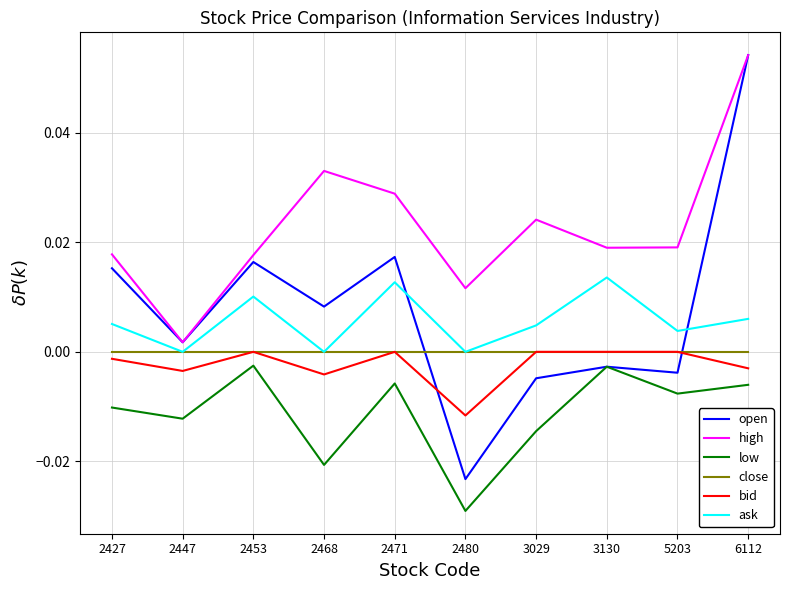

What are all the series names shown in the legend?

open, high, low, close, bid, ask